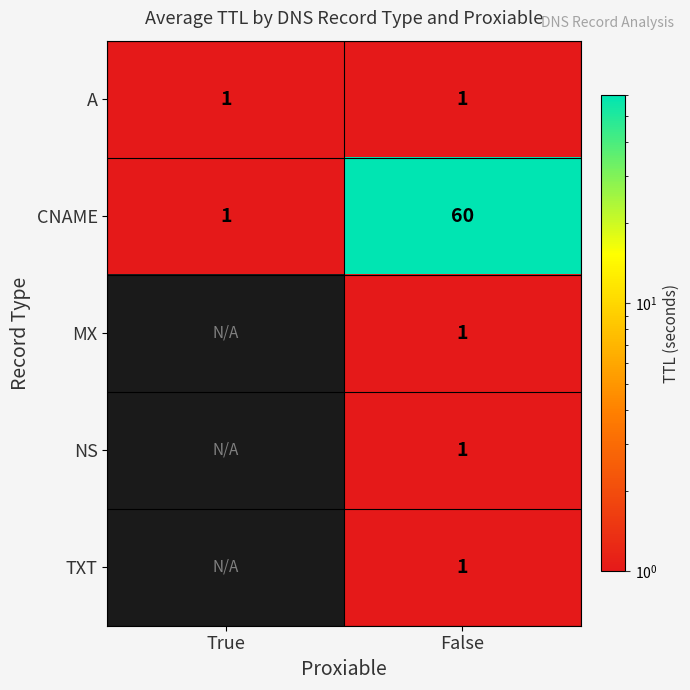

What is the total value across all series at False?

64